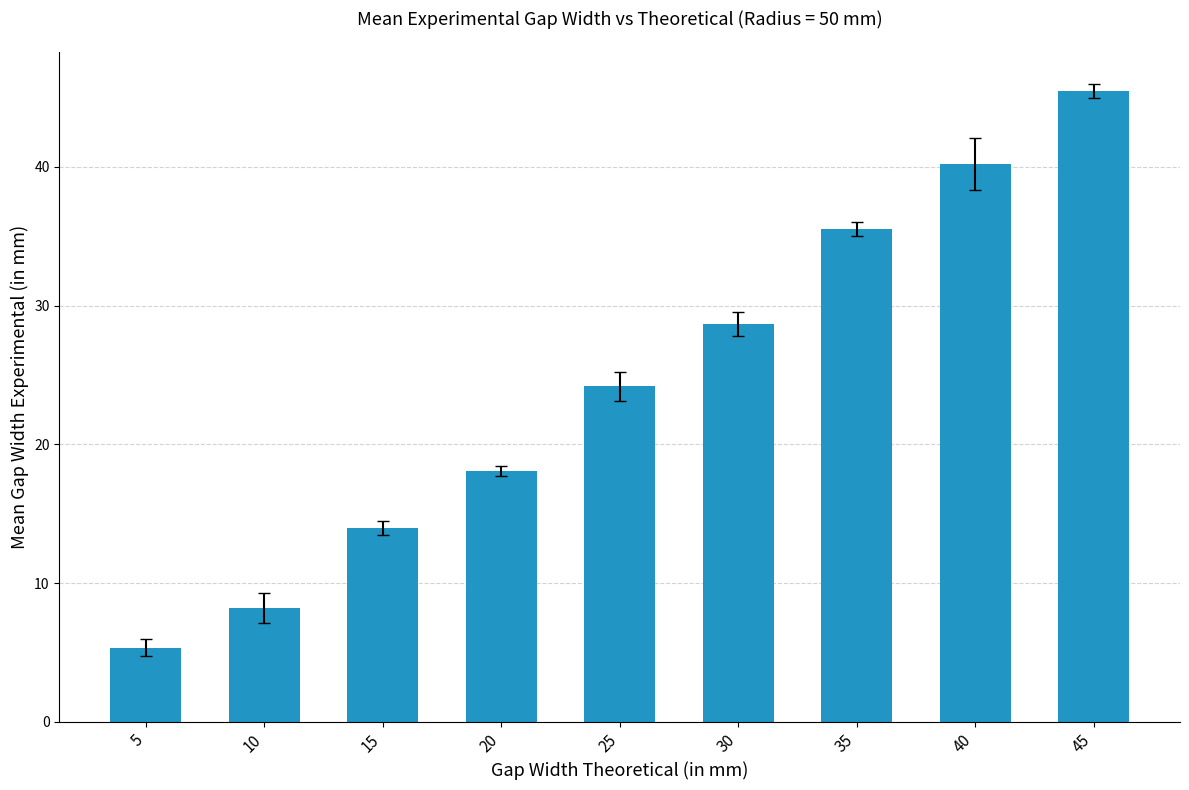

Where is the data nearest to the value 25?

25